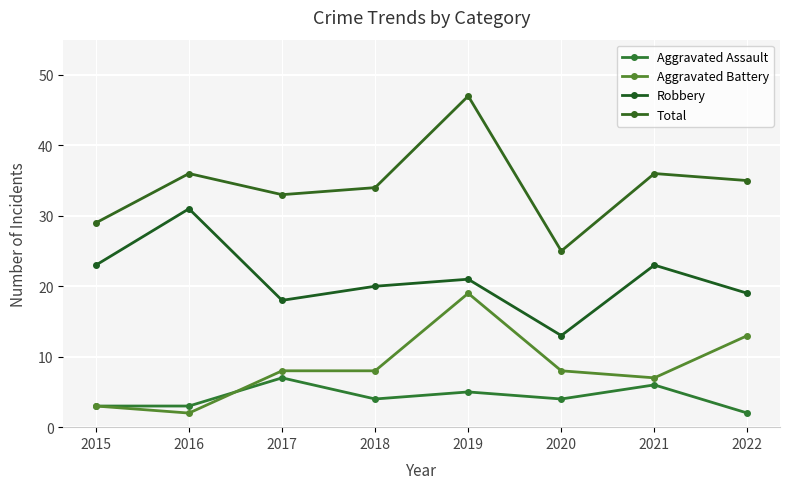

What are all the series names shown in the legend?

Aggravated Assault, Aggravated Battery, Robbery, Total